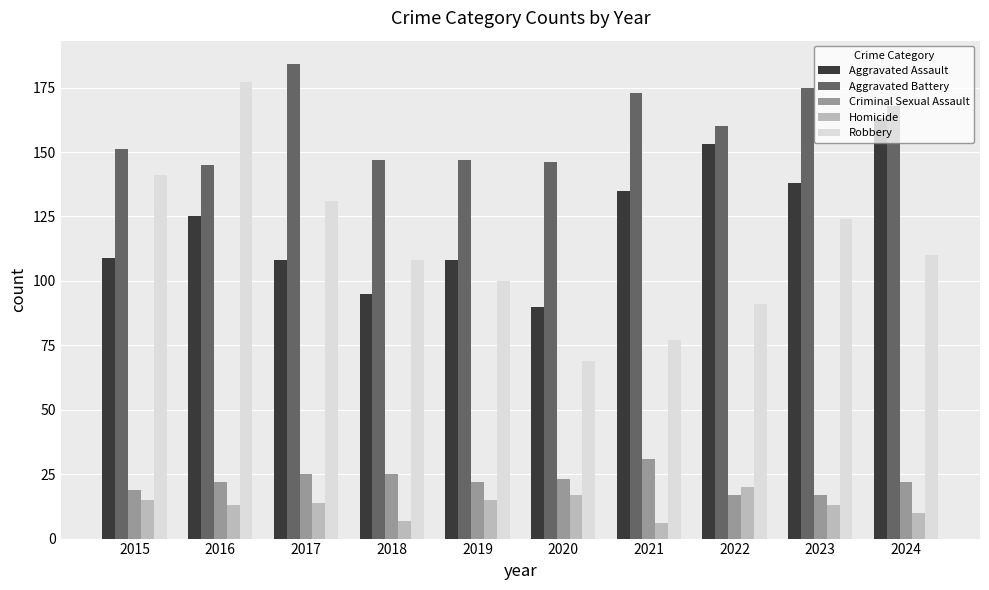

True or false: Aggravated Assault has a value of 153 at 2015.

False